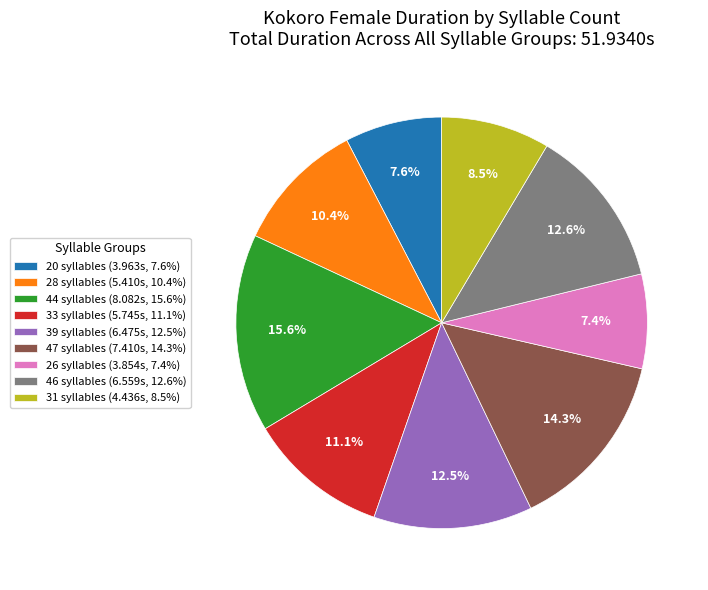

Is 28 the majority of the pie?

No